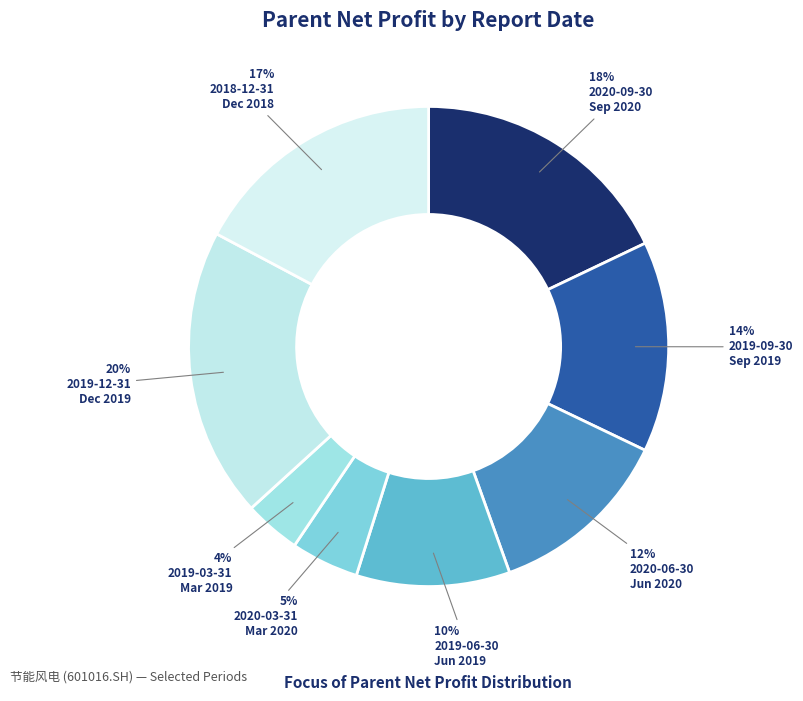

How many segments does this pie chart have?

8